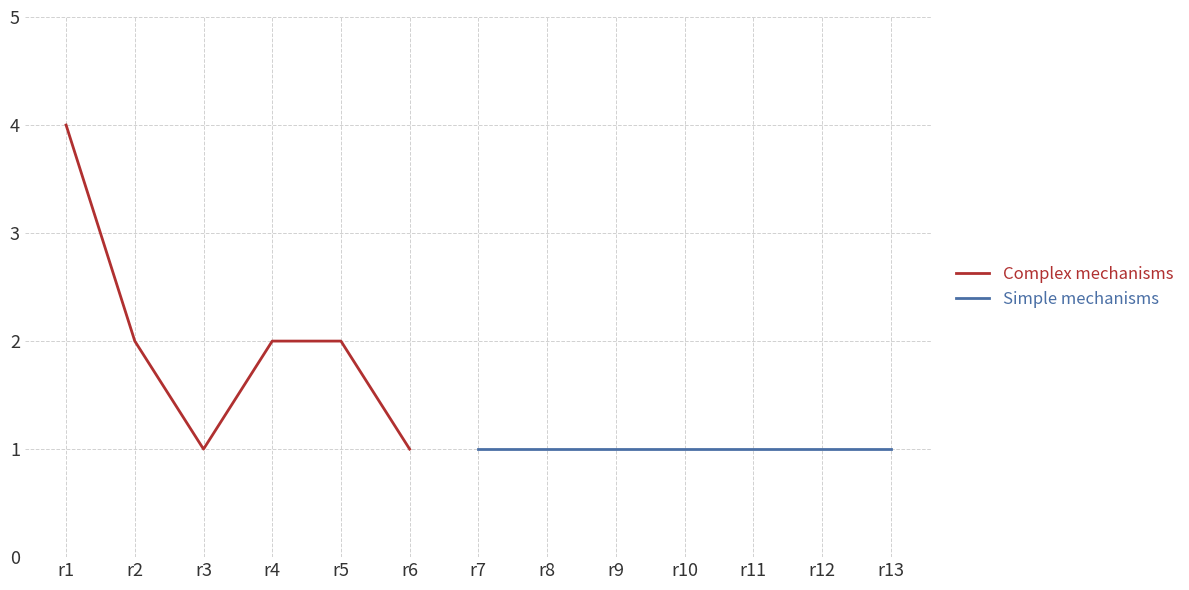

True or false: subunits and allosteric cross at least once.

False